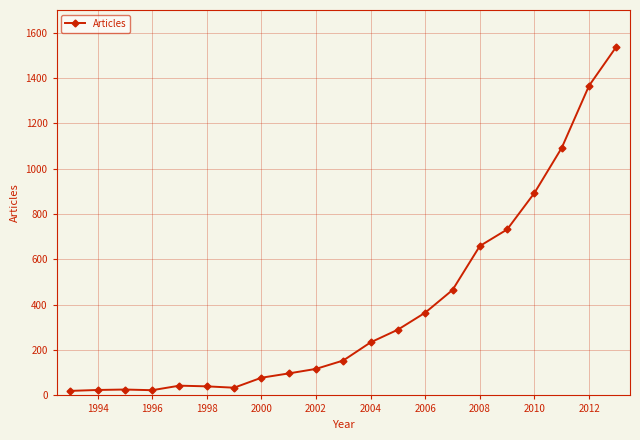

What is the difference between the second highest and minimum values?

1346